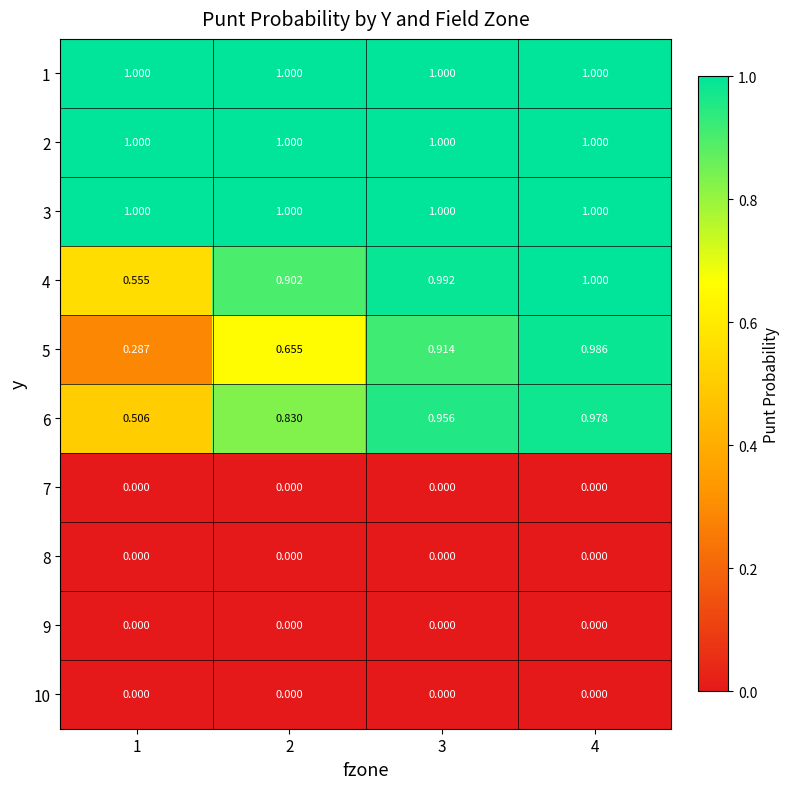

Is the value of 2 at 2 greater than the value of 7 at 4?

Yes